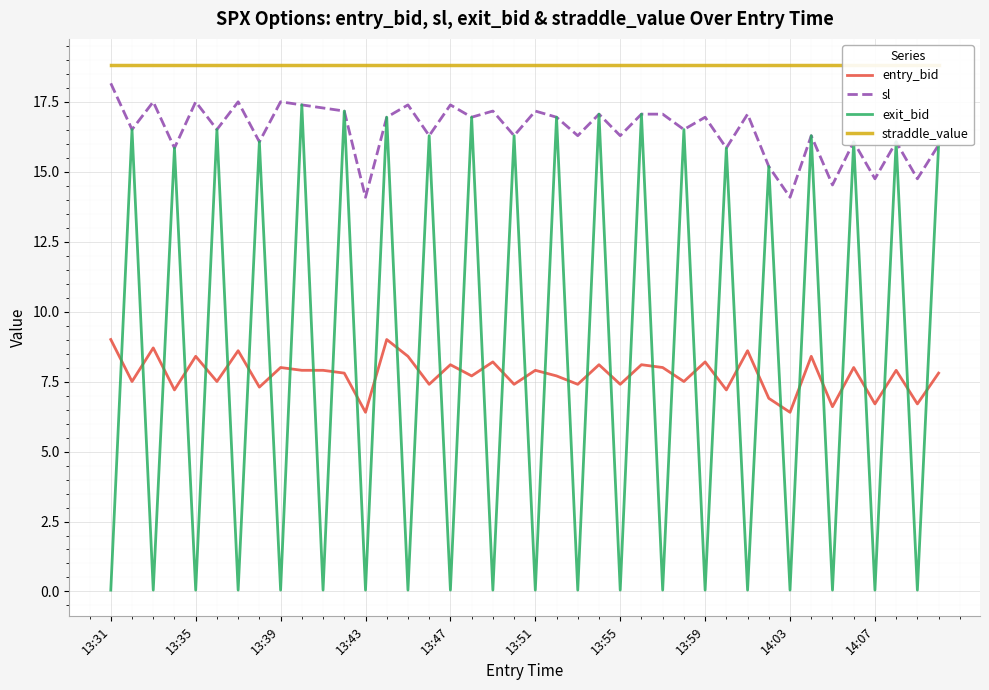

True or false: straddle_value and exit_bid intersect in this chart.

False